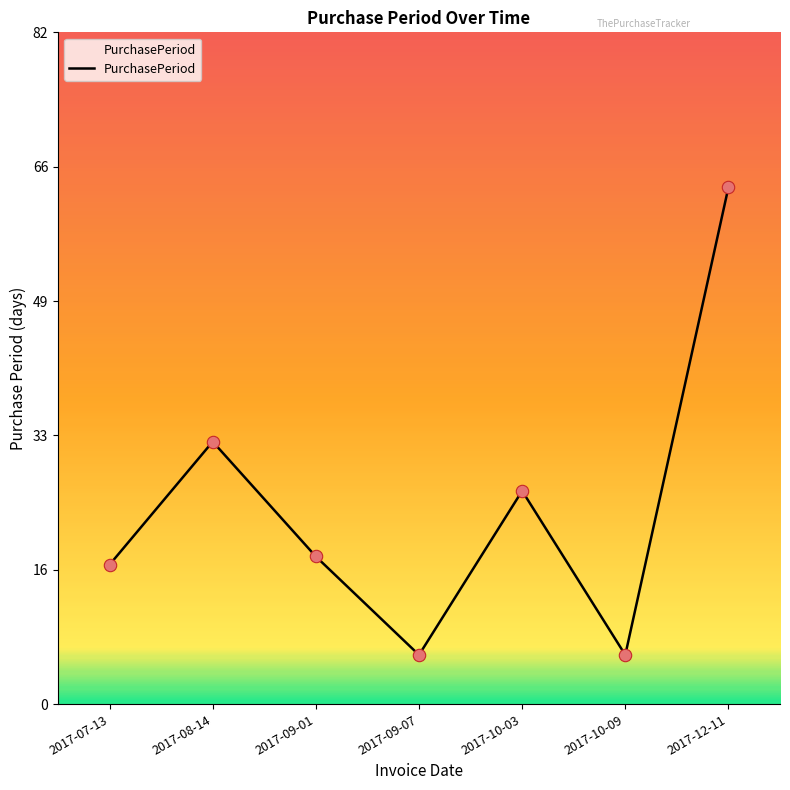

Approximately how many times larger is the value at 2017-10-03 compared to 2017-10-09?

4.3